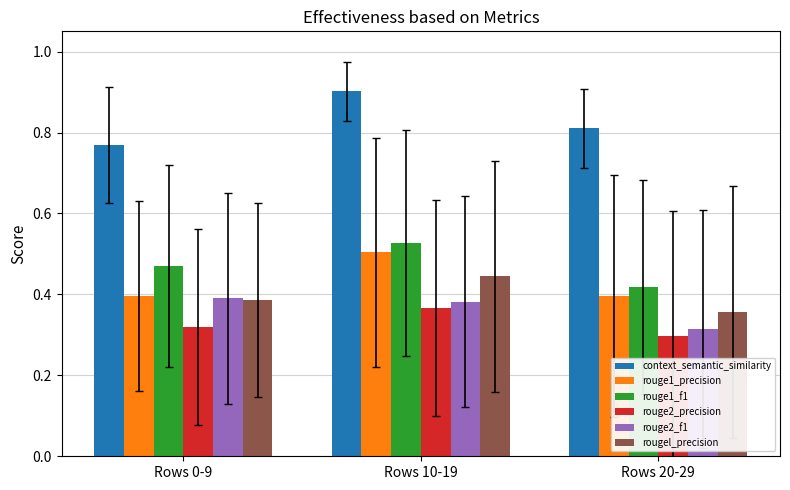

What is the label of the 2nd bar from the left?

Rows 10-19